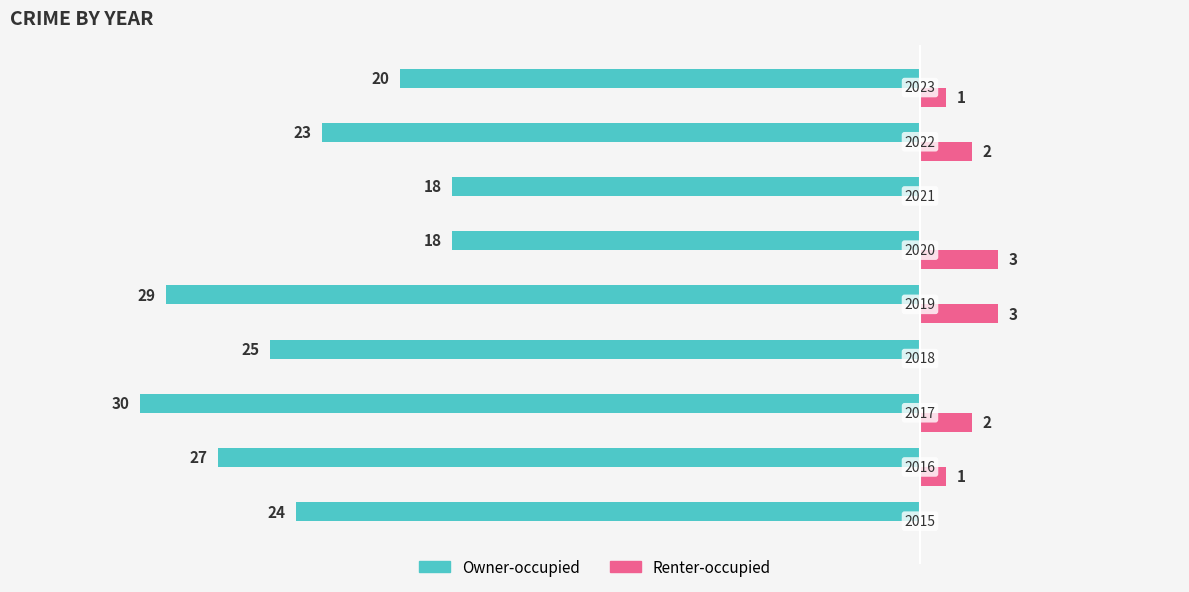

What are all the series names shown in the legend?

Owner-occupied, Renter-occupied